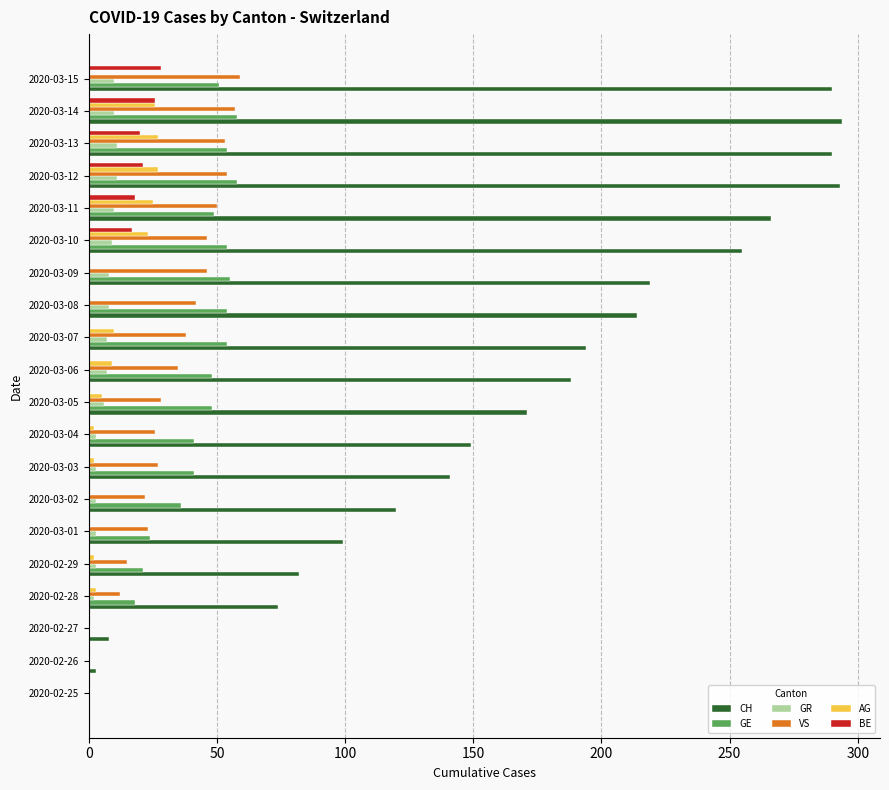

Is the value of GE at 2020-02-29 greater than the value of GR at 2020-03-11?

Yes